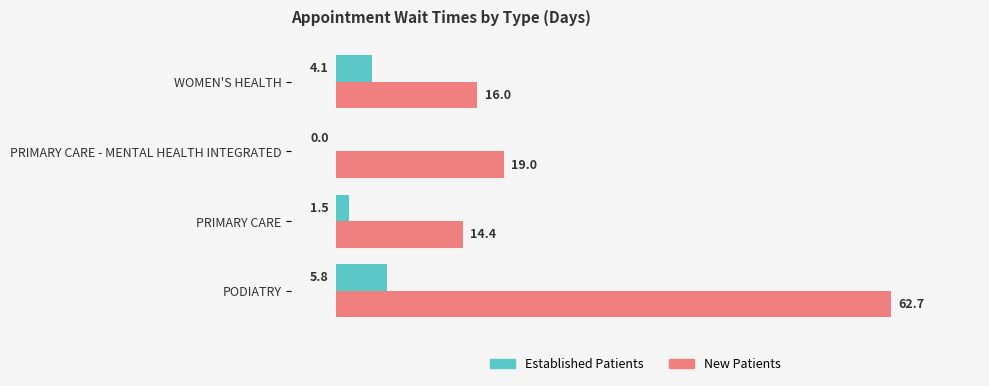

How many categories are shown in the chart?

4